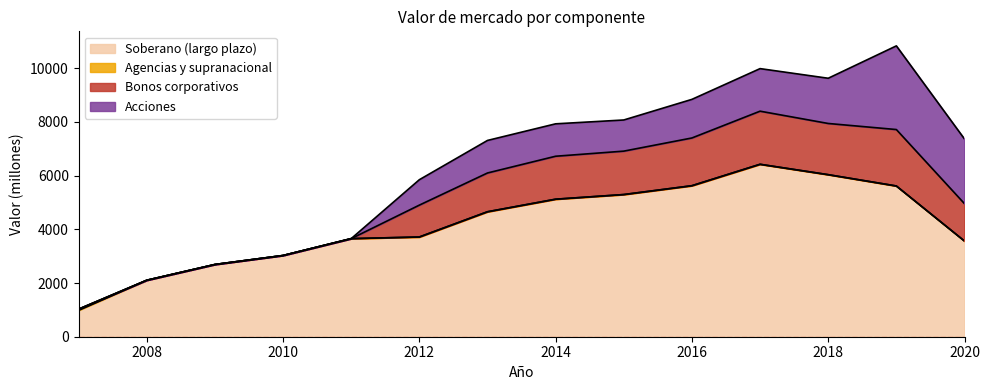

Which series has the largest total across all categories?

Soberano (largo plazo)